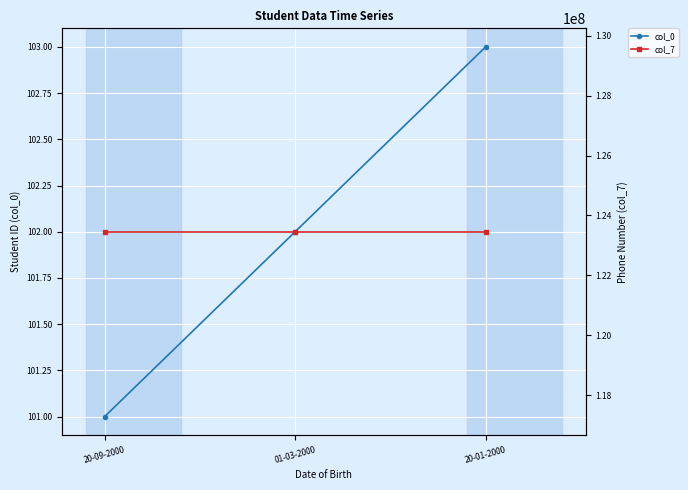

Rank the series by their average value, from highest to lowest.

col_7, col_0